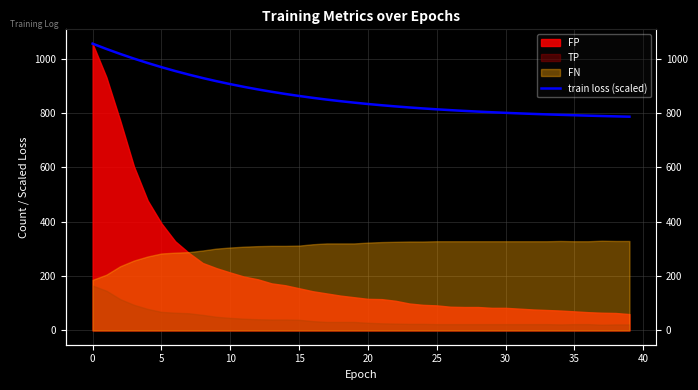

True or false: there are more than 1 points higher than both neighbors.

False